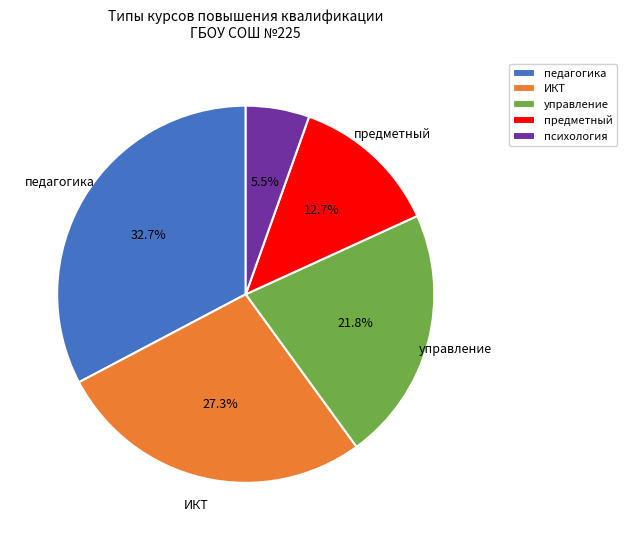

Does педагогика represent more than half of the total?

No